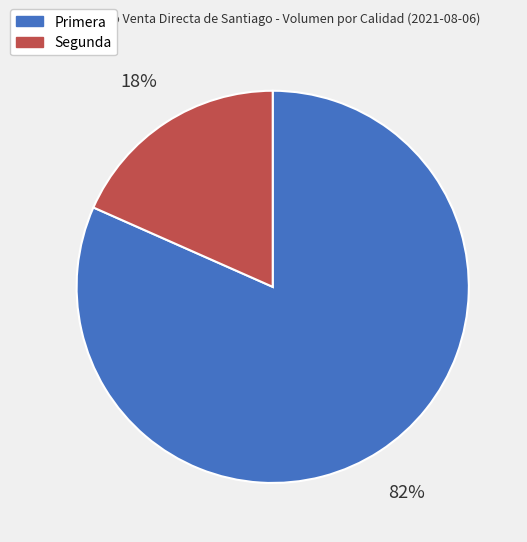

How many slices are in this pie chart?

2